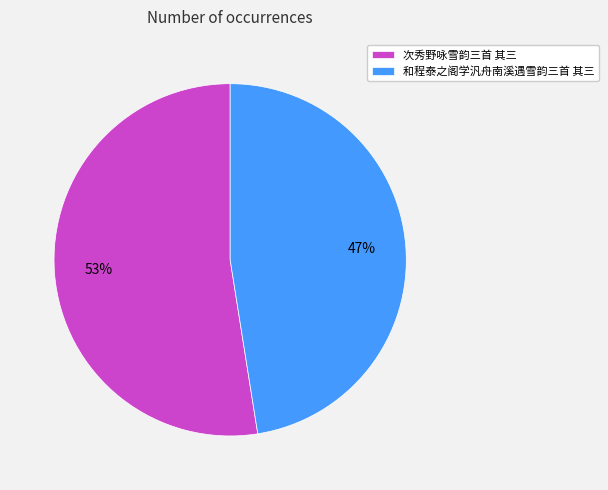

Which category accounts for the majority?

次秀野咏雪韵三首 其三